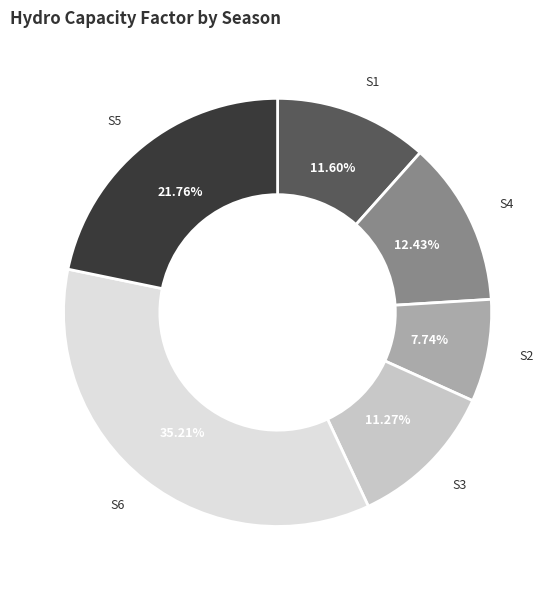

To the nearest percent, what is the difference between the largest and smallest slice percentages?

27%